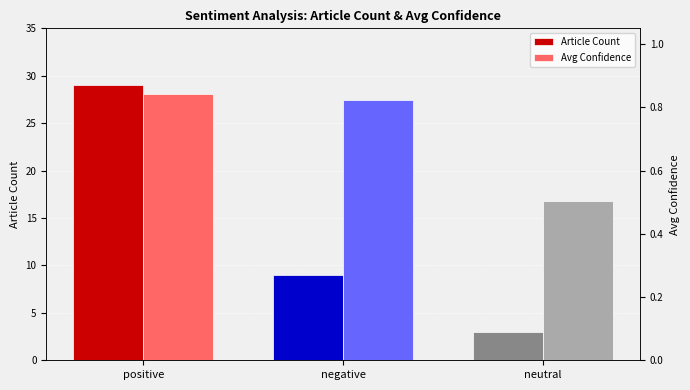

At which category does the chart reach its minimum across all series?

neutral